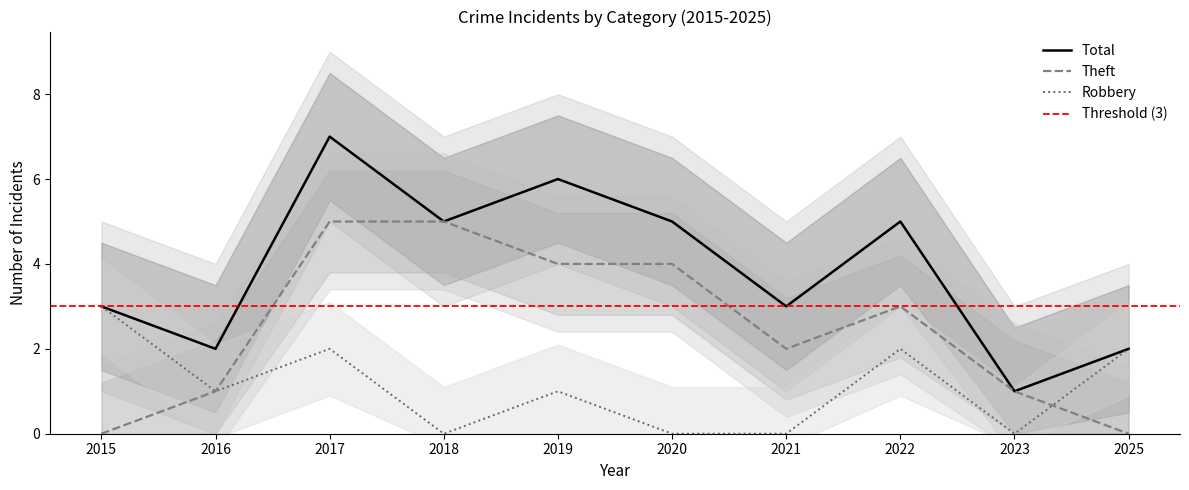

Count the Theft values in the range 1 to 4.

6